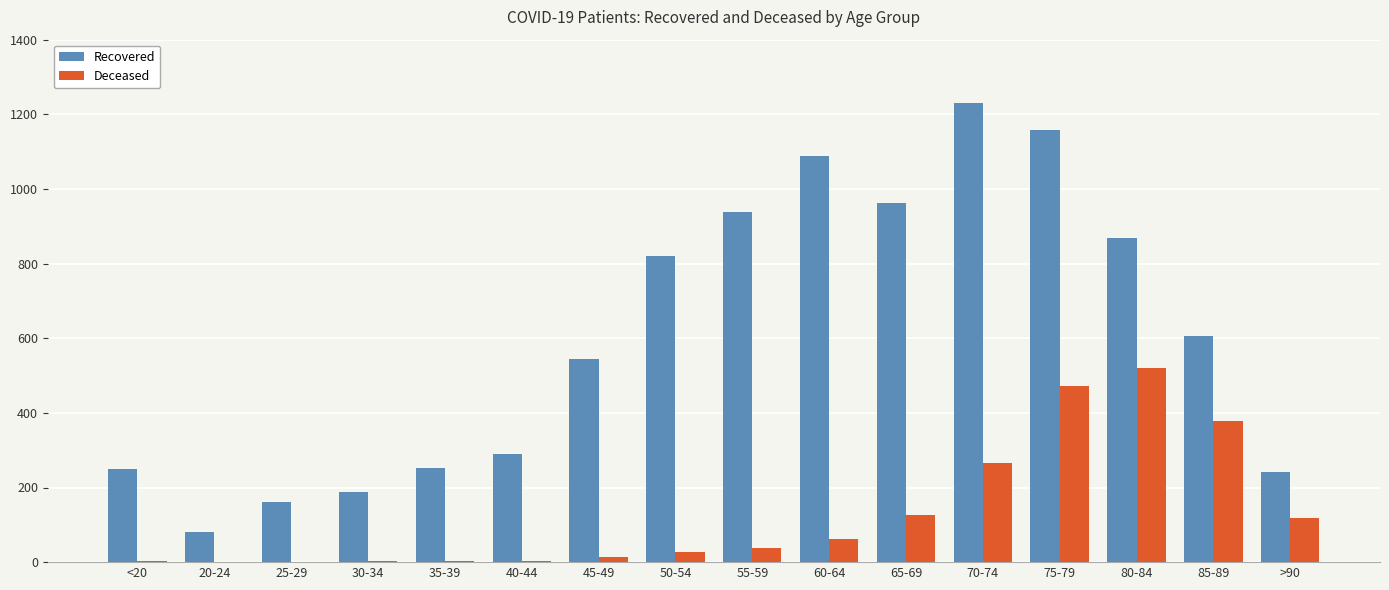

The value of Deceased at 55-59 is 37. True or false?

True